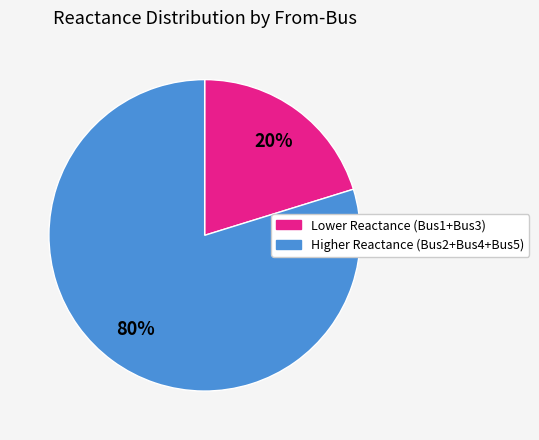

To the nearest percent, what is the average slice percentage?

50%